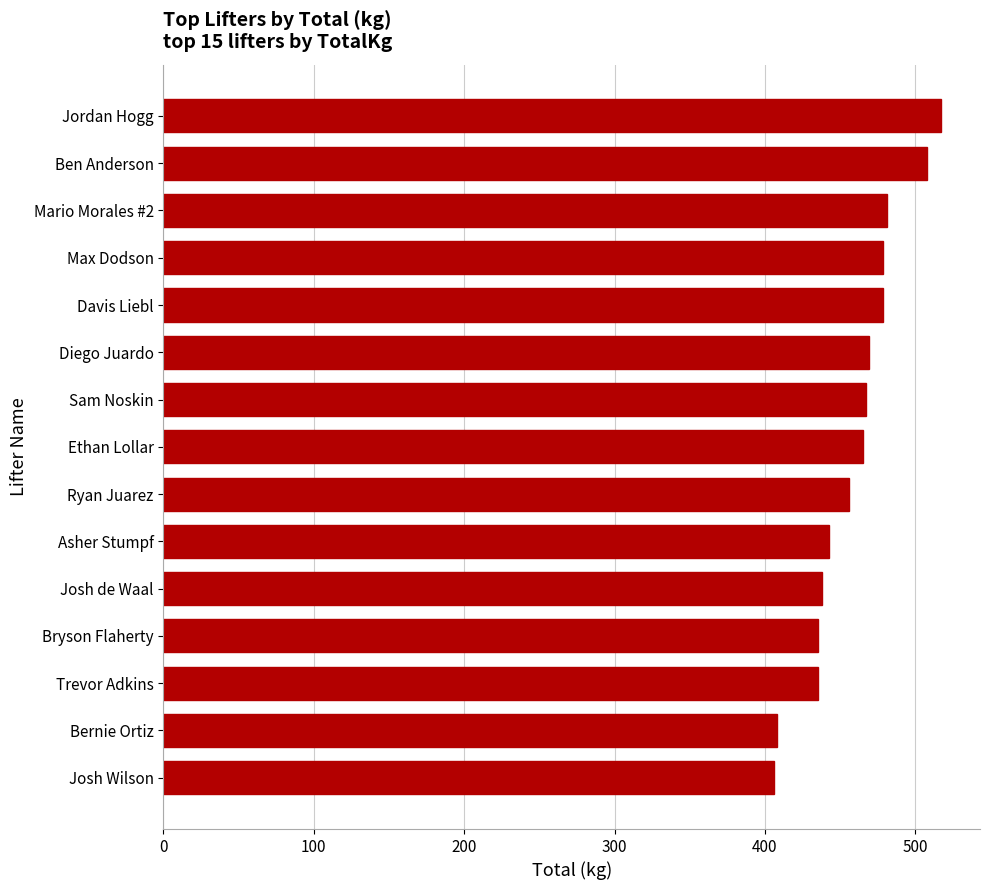

How many bars are there in total?

15